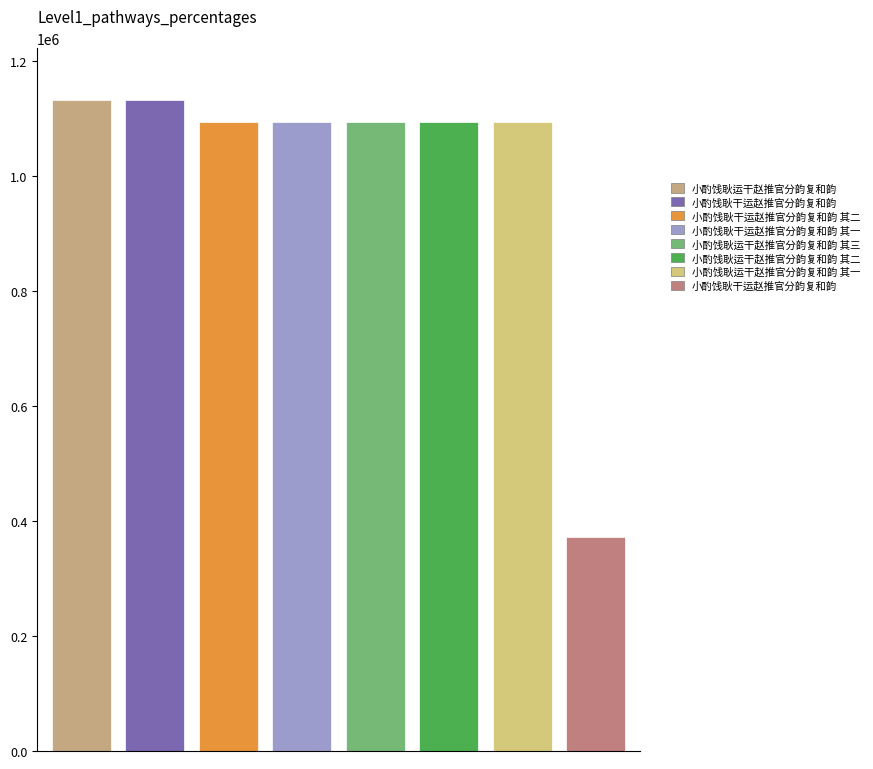

The value at 小酌饯耿干运赵推官分韵复和韵 其二 is 1509735. True or false?

False